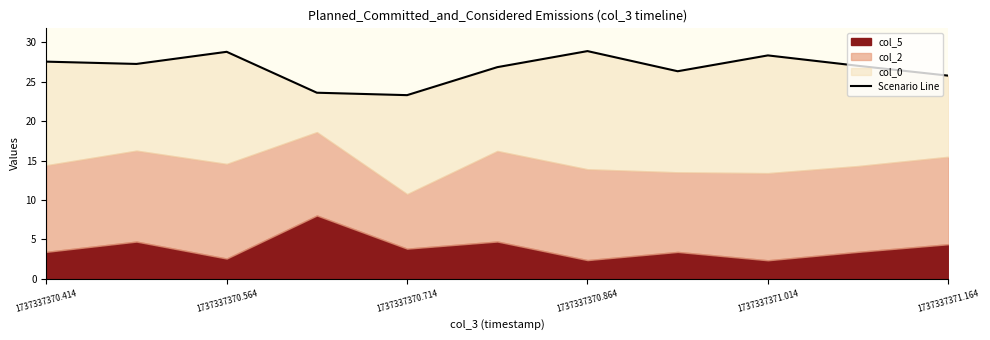

What is the sum of all values?

293.8